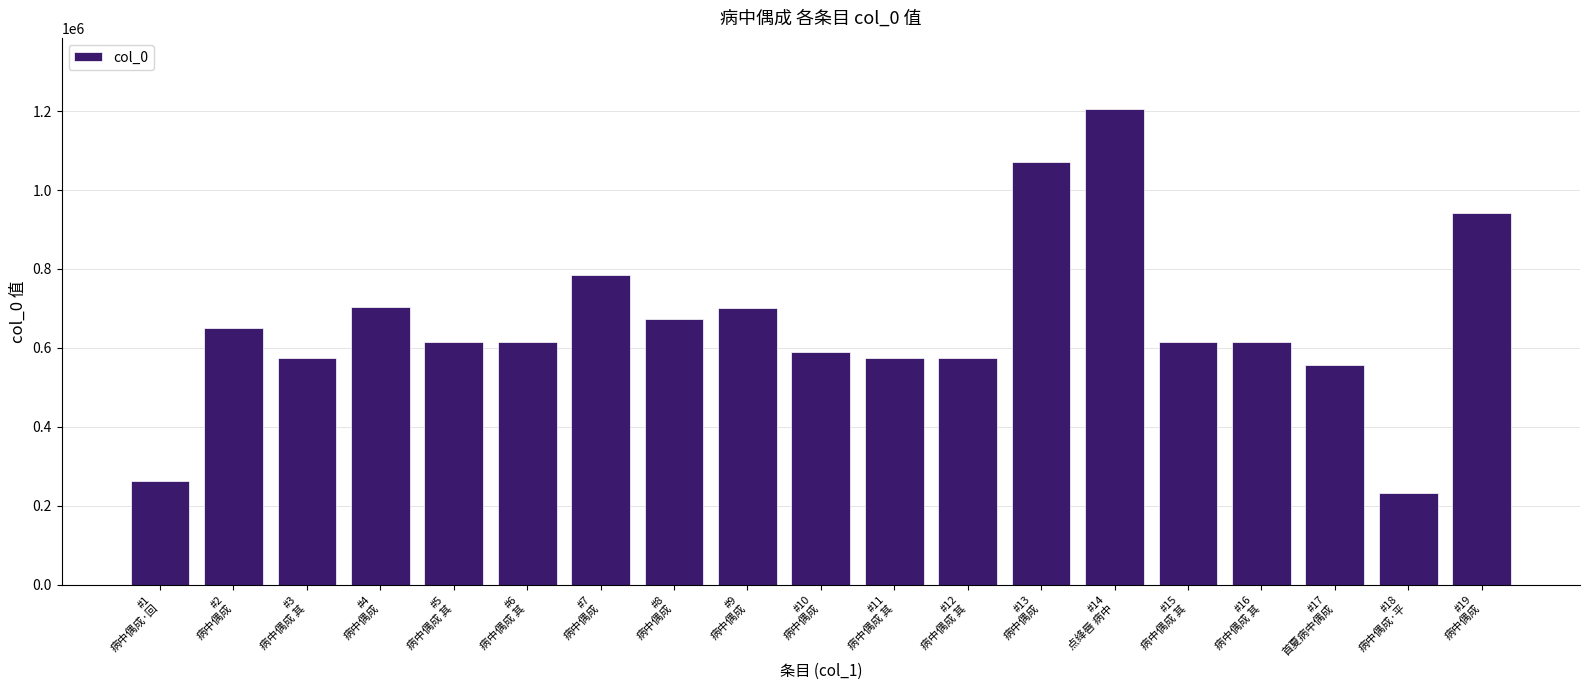

What is the greatest value displayed?

1204815